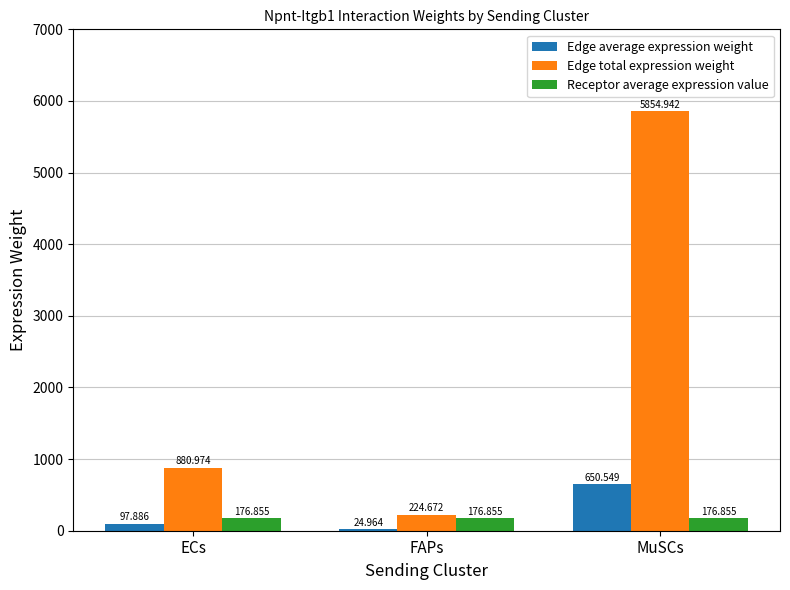

Reading left to right, transcribe all the data shown in this chart.

Edge average expression weight: ECs=97.9	FAPs=25.0	MuSCs=650.5
Edge total expression weight: ECs=881.0	FAPs=224.7	MuSCs=5854.9
Receptor average expression value: ECs=176.9	FAPs=176.9	MuSCs=176.9